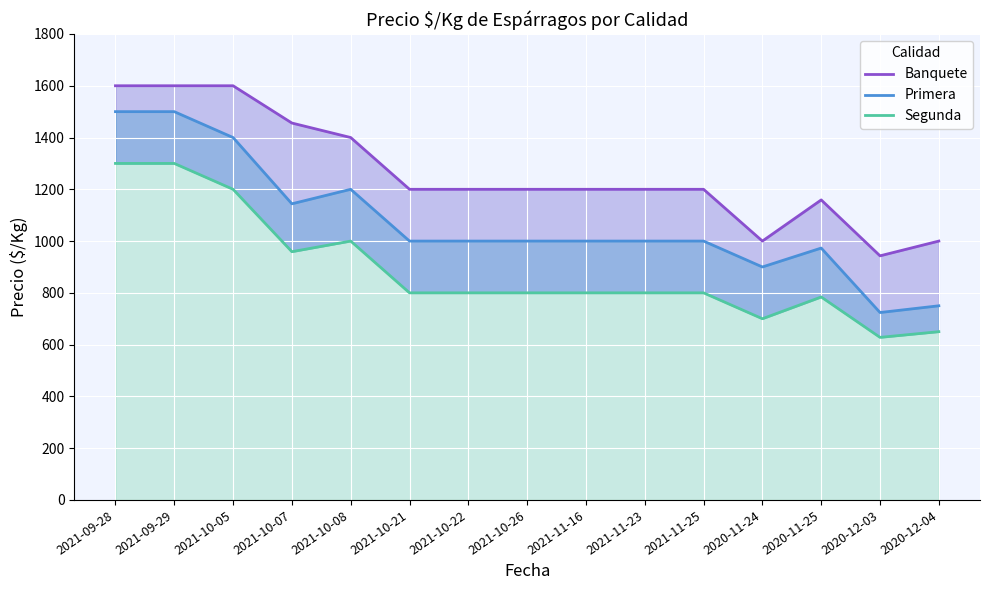

Which has a higher value, 2021-11-25 or 2020-11-24?

2021-11-25